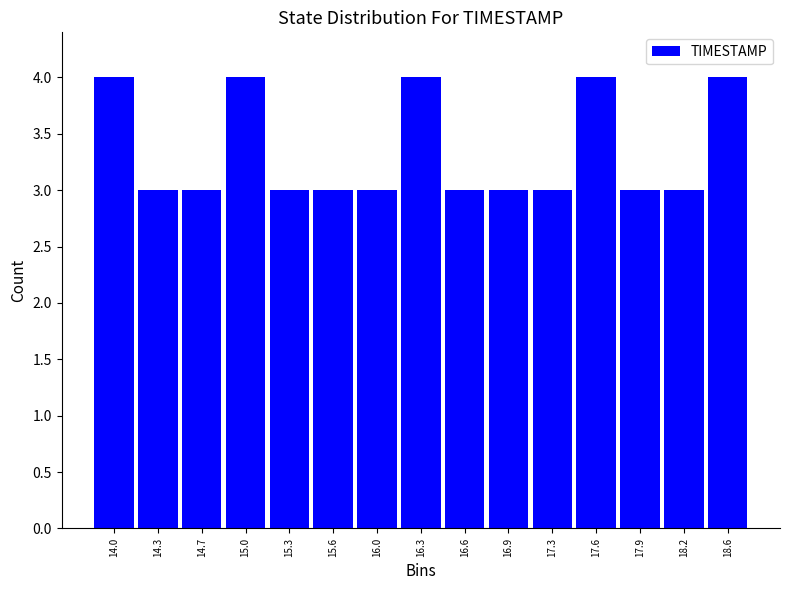

Reading left to right, what are all the values shown in this chart?

14.0=4	14.3=3	14.7=3	15.0=4	15.3=3	15.6=3	16.0=3	16.3=4	16.6=3	16.9=3	17.3=3	17.6=4	17.9=3	18.2=3	18.6=4